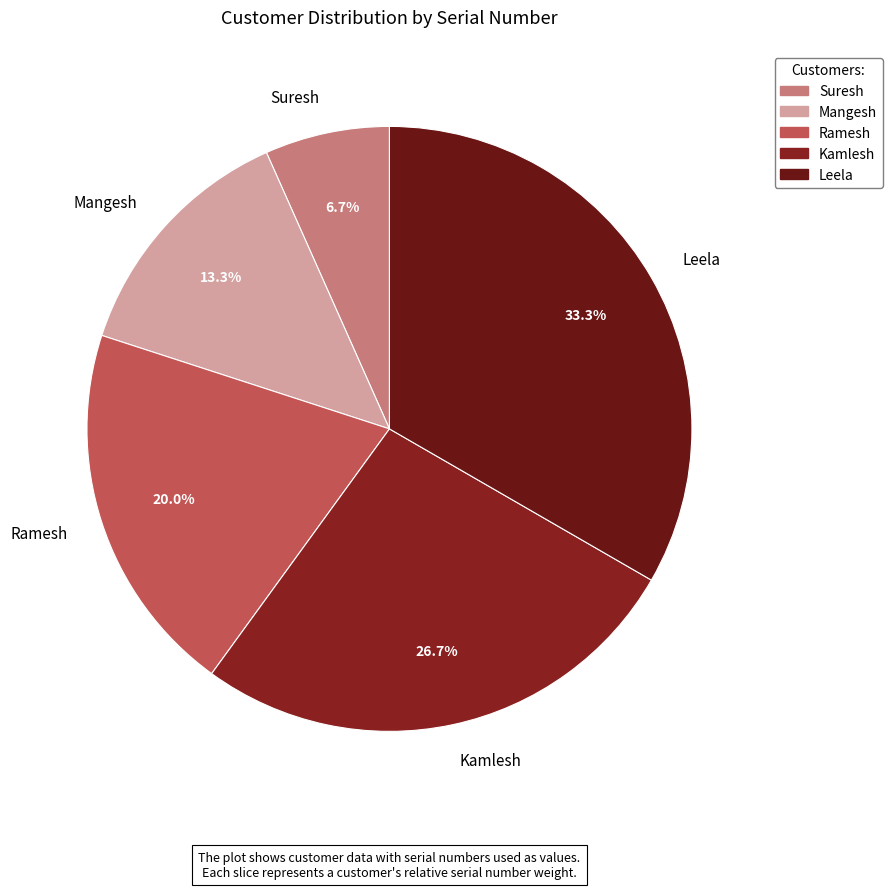

What is the total percentage of Suresh and Leela?

40.0%